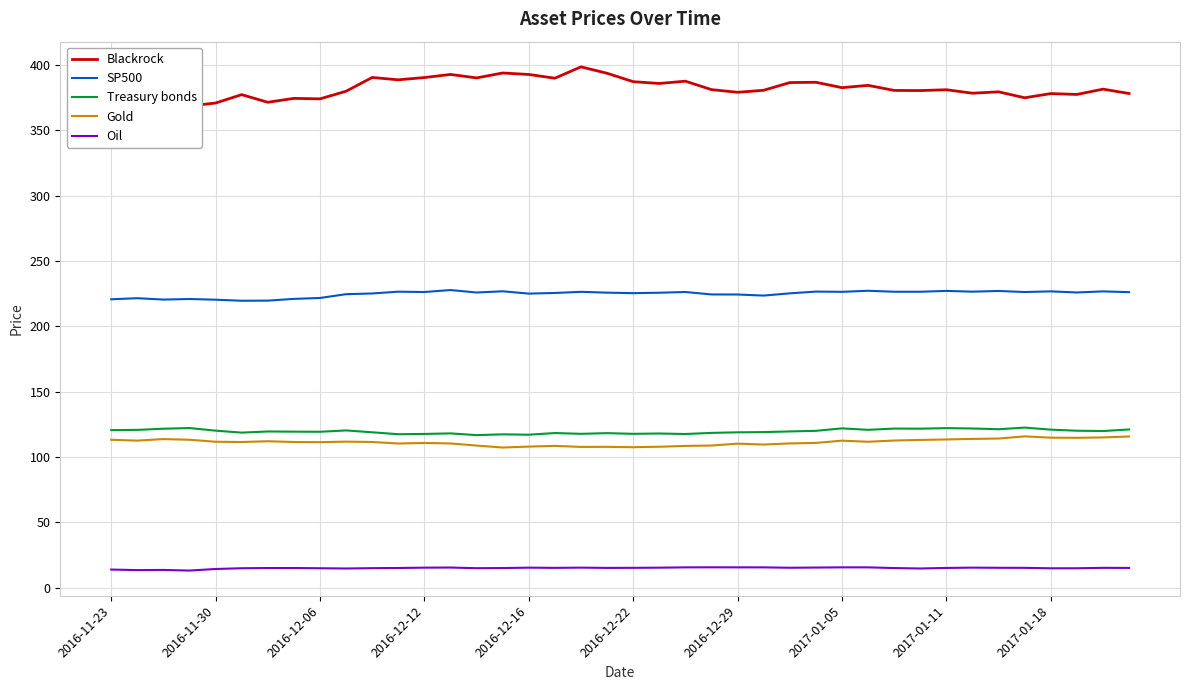

Is it true that SP500 equals 220.7 at 2016-11-23?

True